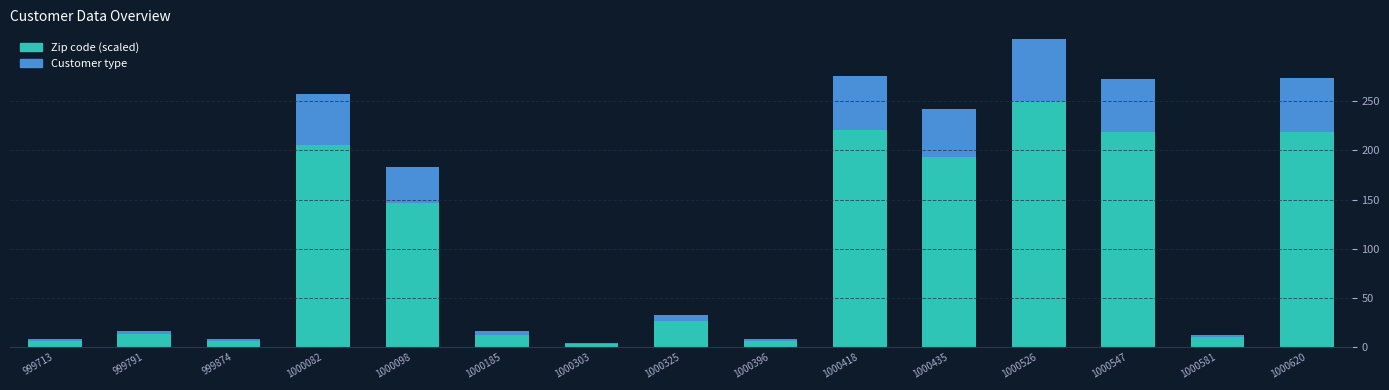

Are the bars horizontal?

No